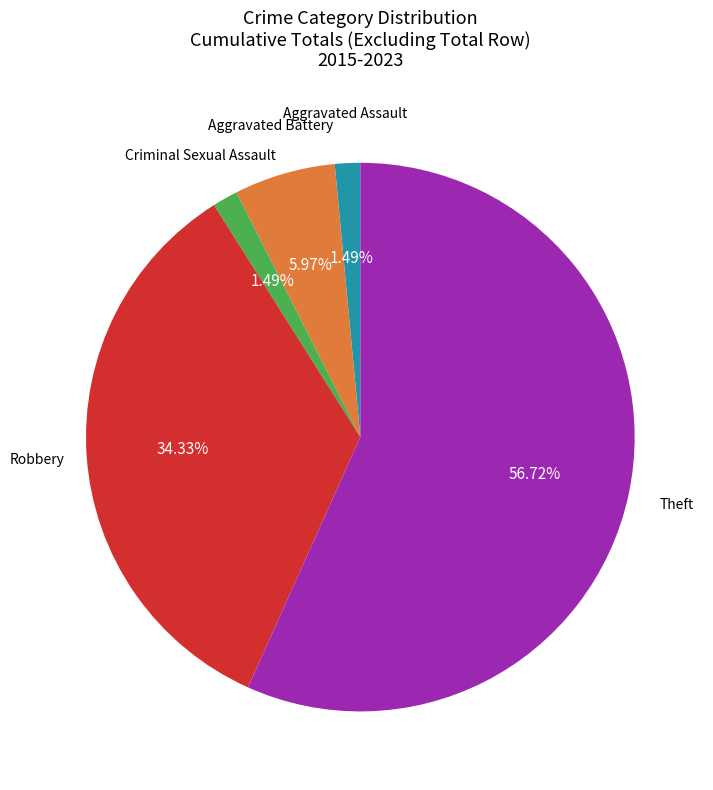

Is there a majority slice in this chart?

Yes